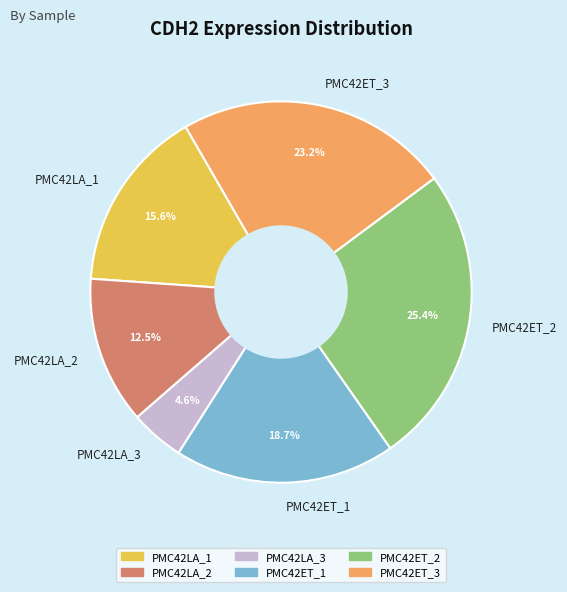

What percentage is the PMC42ET_2 slice, to the nearest percent?

25%